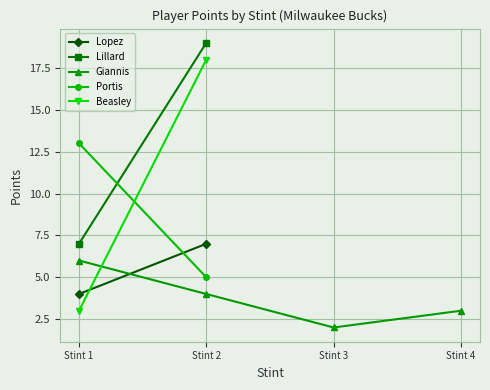

The Giannis series shows 3 at Stint 4. True or false?

True